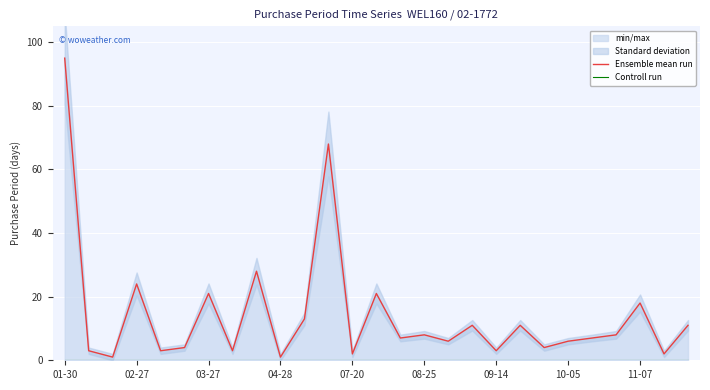

Which has a higher value, 10-05 or 21?

21